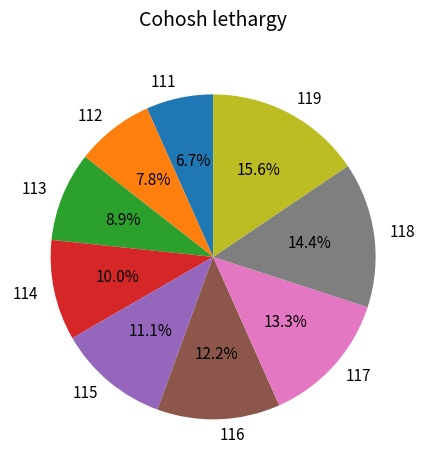

Which slice is the smallest?

111